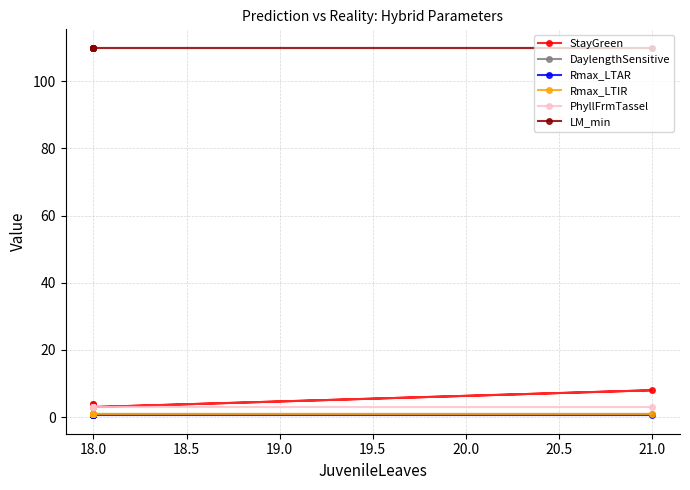

True or false: Rmax_LTAR and LM_min cross at least once.

False